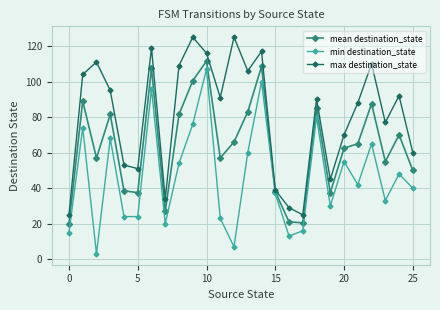

Which series has the largest total across all categories?

max destination_state